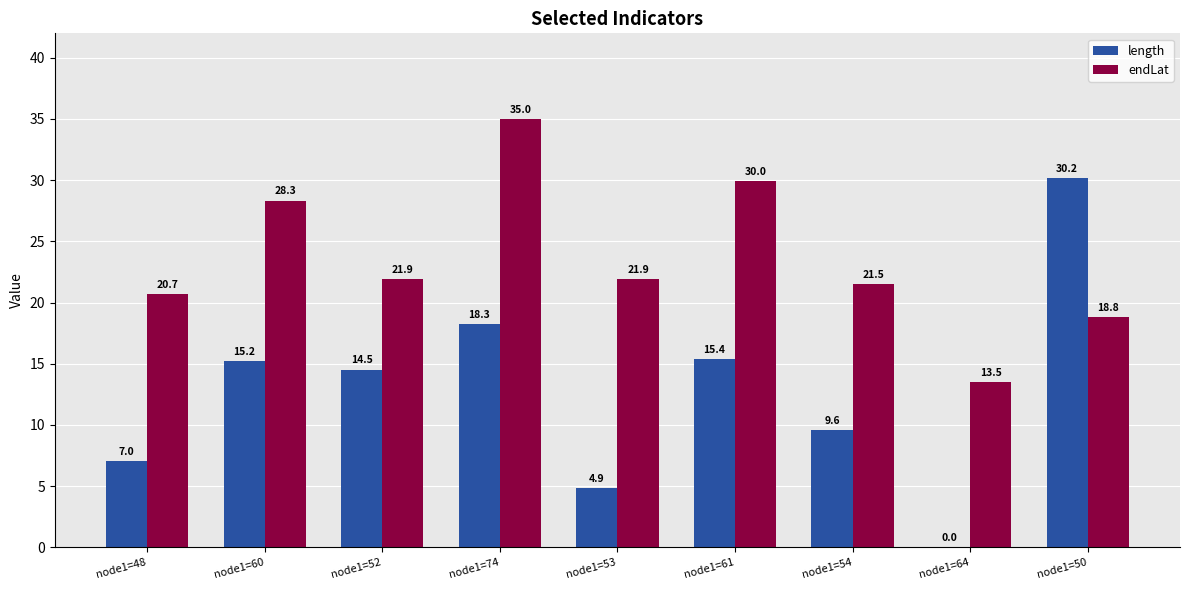

At which category does the chart reach its peak across all series?

node1=74